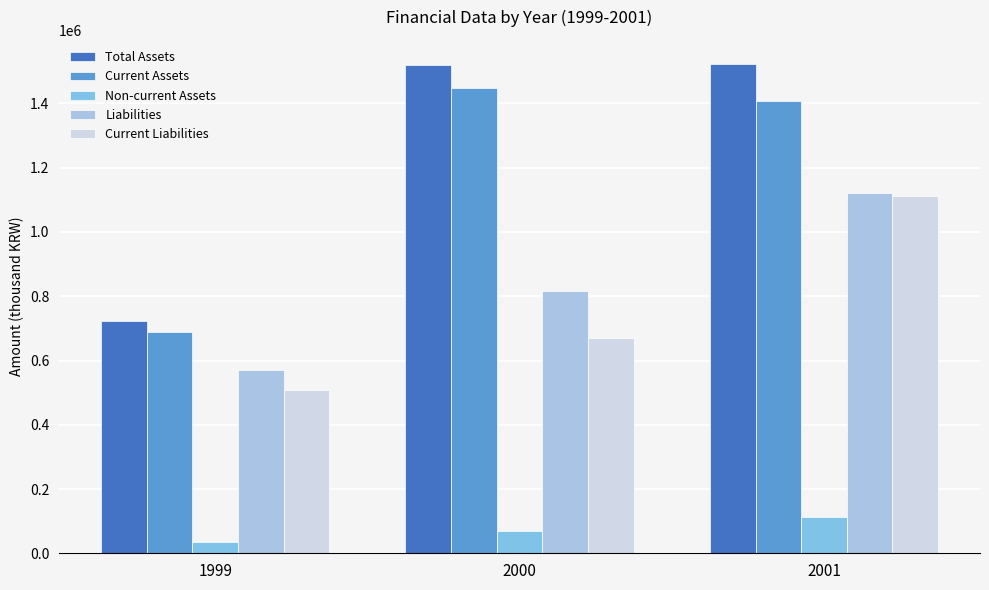

Is it true that Current Liabilities equals 1017423 at 2000?

False